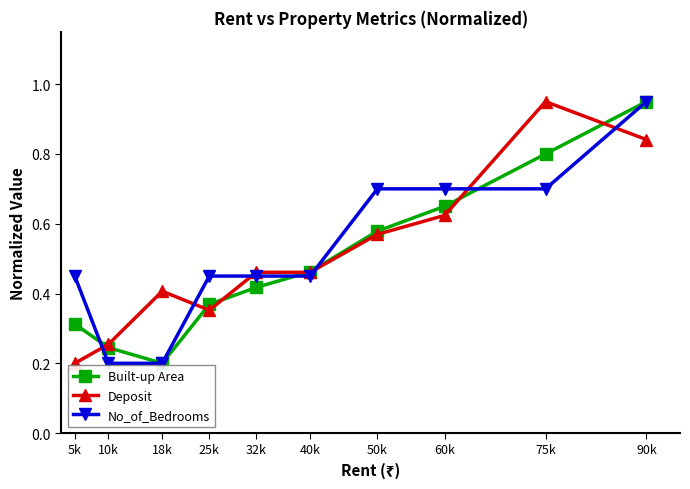

The No_of_Bedrooms series shows 0.3 at 10k. True or false?

False